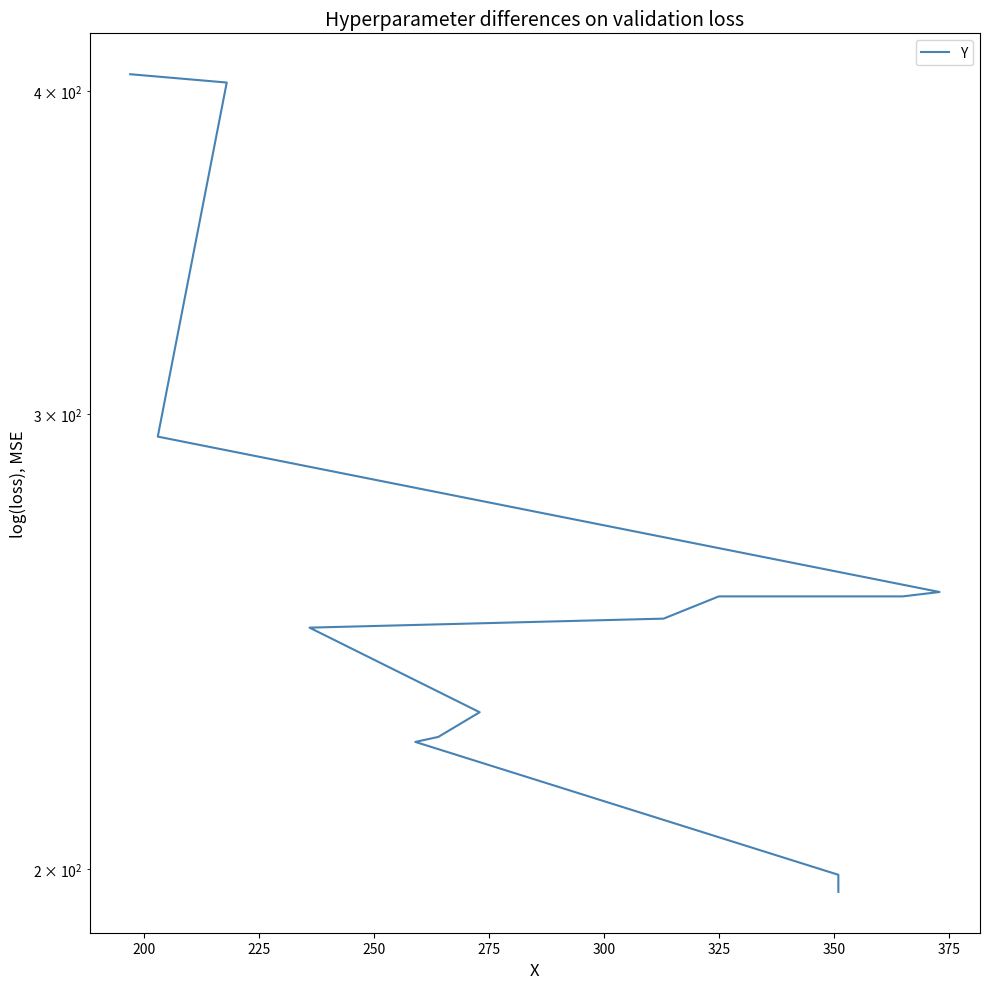

How many values exceed 250?

6